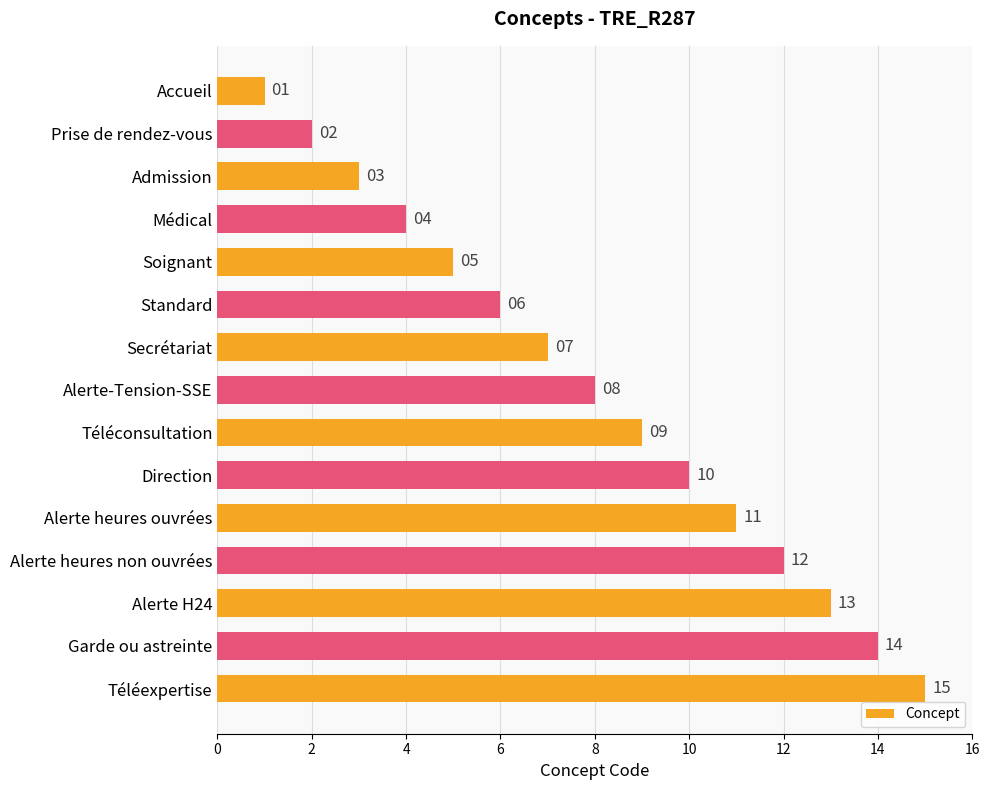

Where is the data nearest to the value 8?

Alerte-Tension-SSE